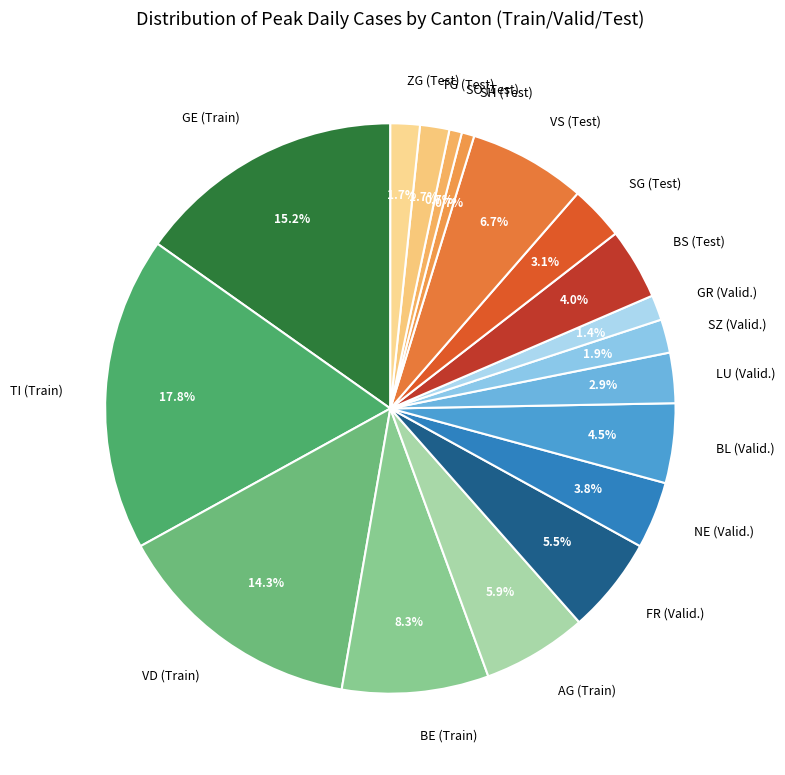

Between LU (Valid.) and FR (Valid.), which is larger?

FR (Valid.)